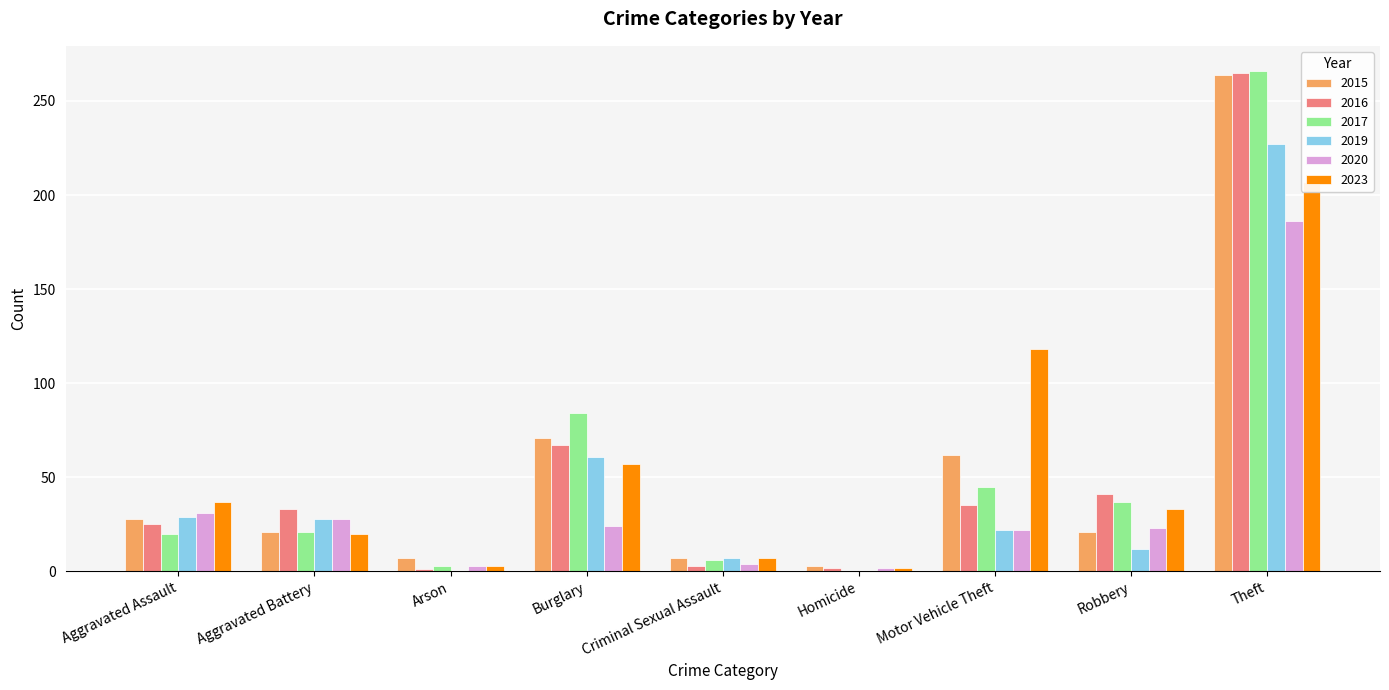

What is the difference between the maximum and second lowest values in the 2020 series?

183